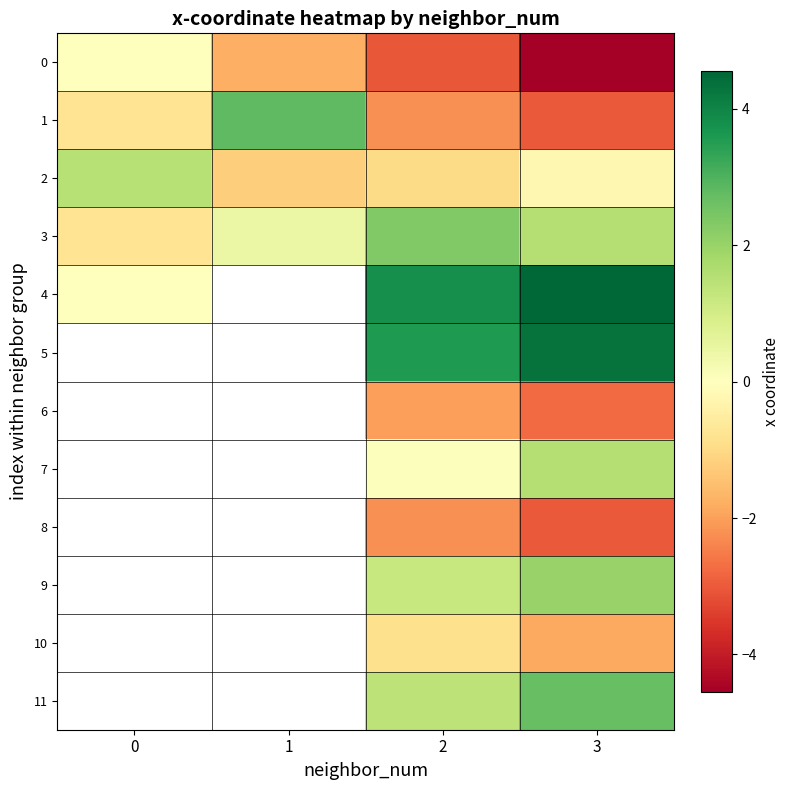

At which category does the chart reach its minimum across all series?

3